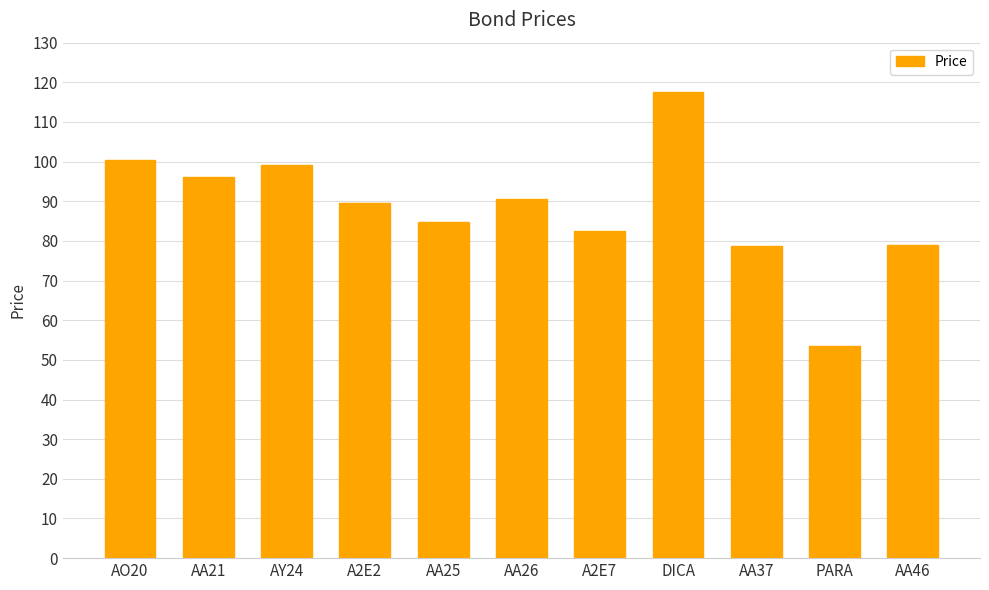

What is the difference between the values at AA26 and AA25?

5.8